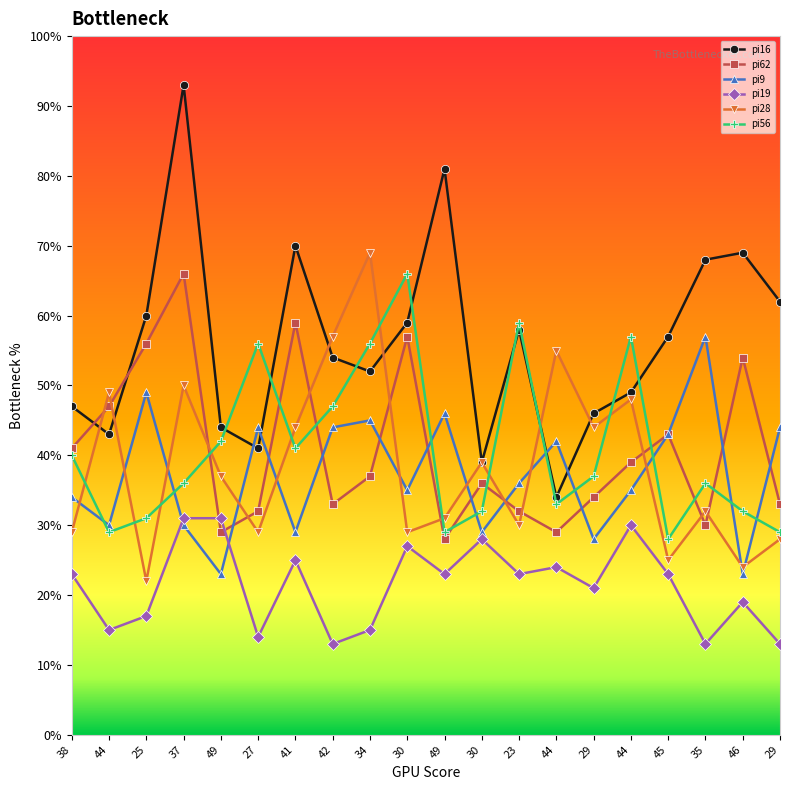

What is the total value across all series at 34?

274